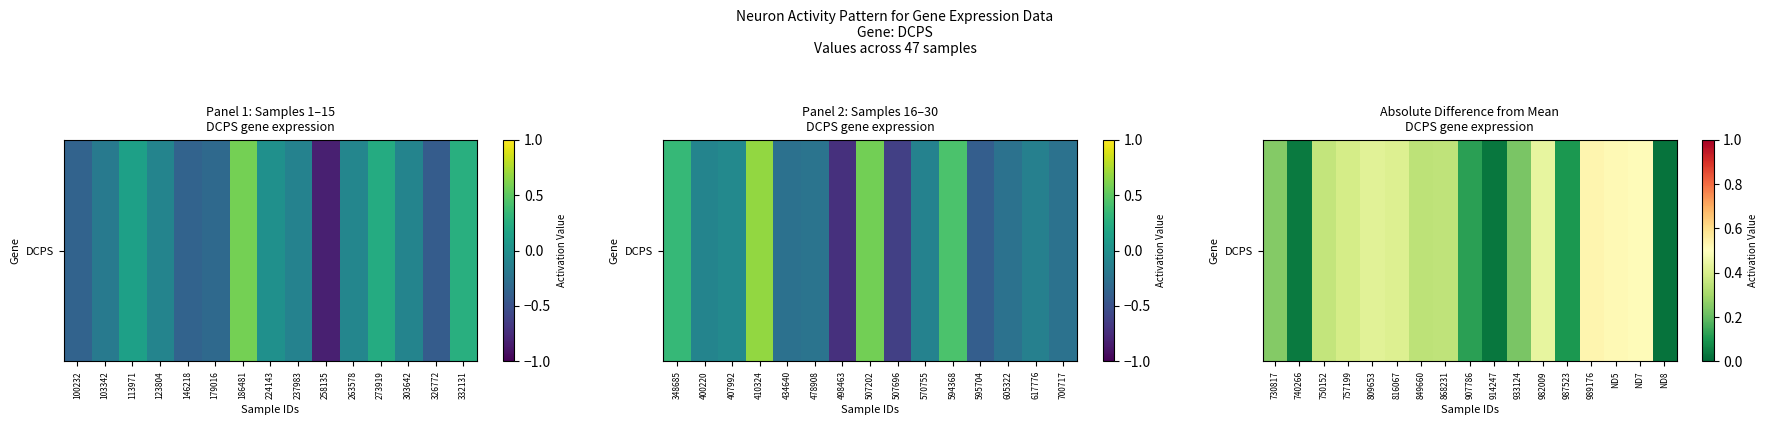

How many categories are shown in the chart?

17